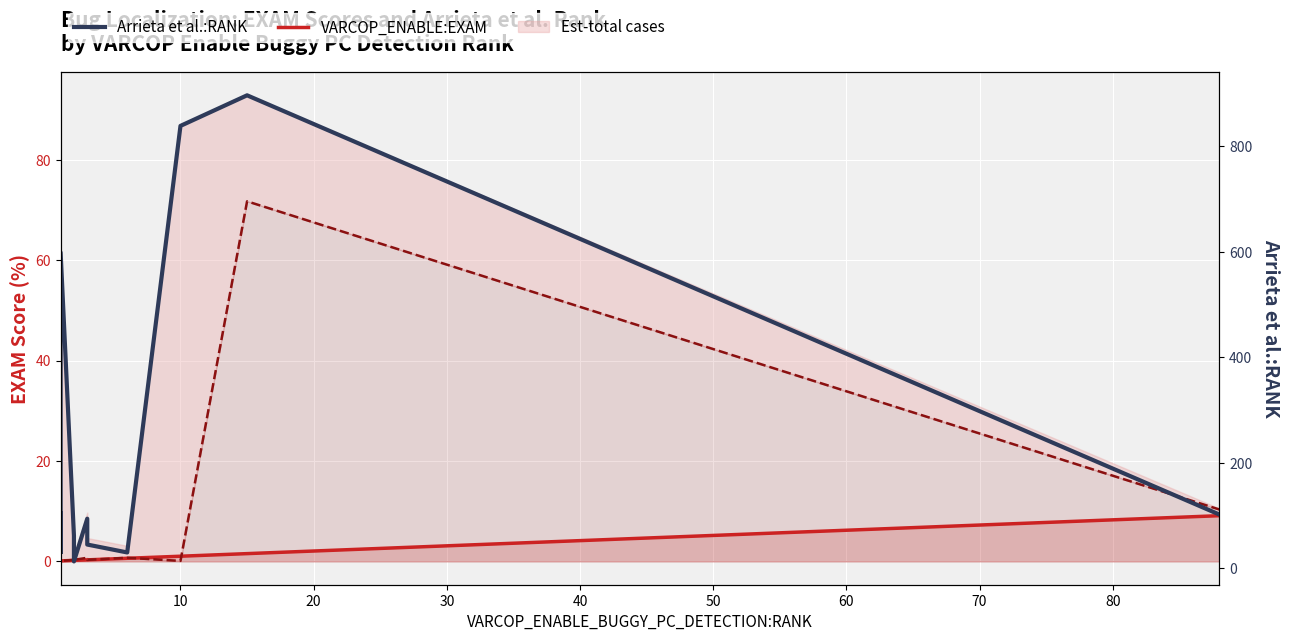

Which series changed the most between 10 and 70?

Arrieta et al.:RANK